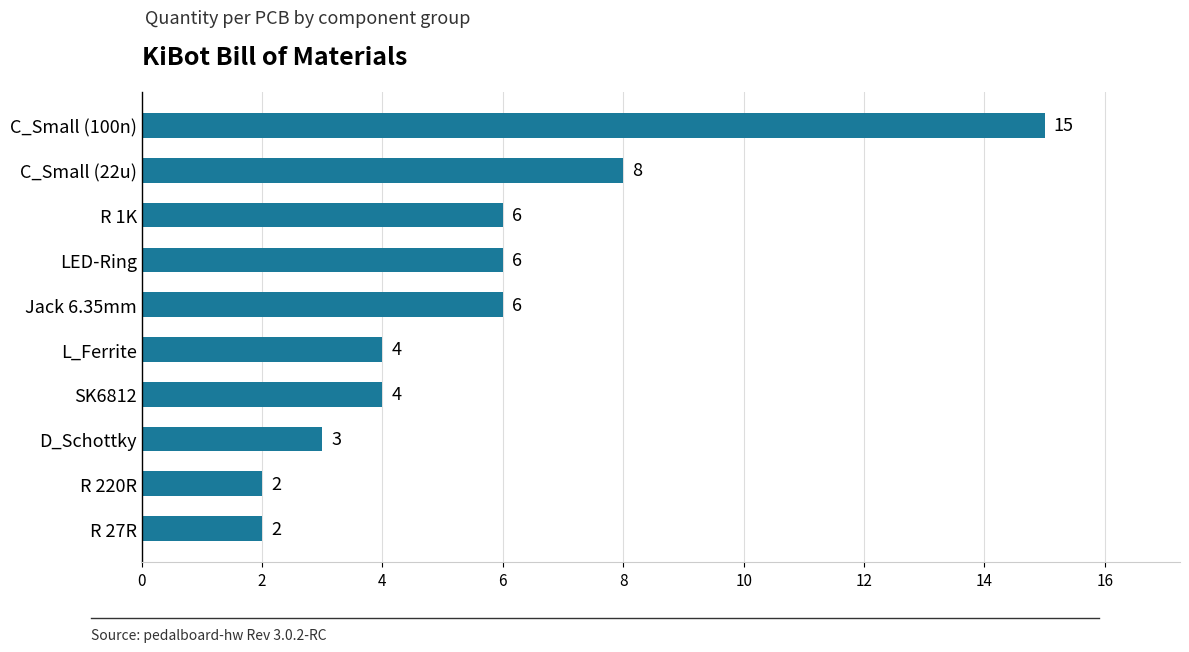

Reading bottom to top, list all the values displayed in this chart.

2	2	3	4	4	6	6	6	8	15